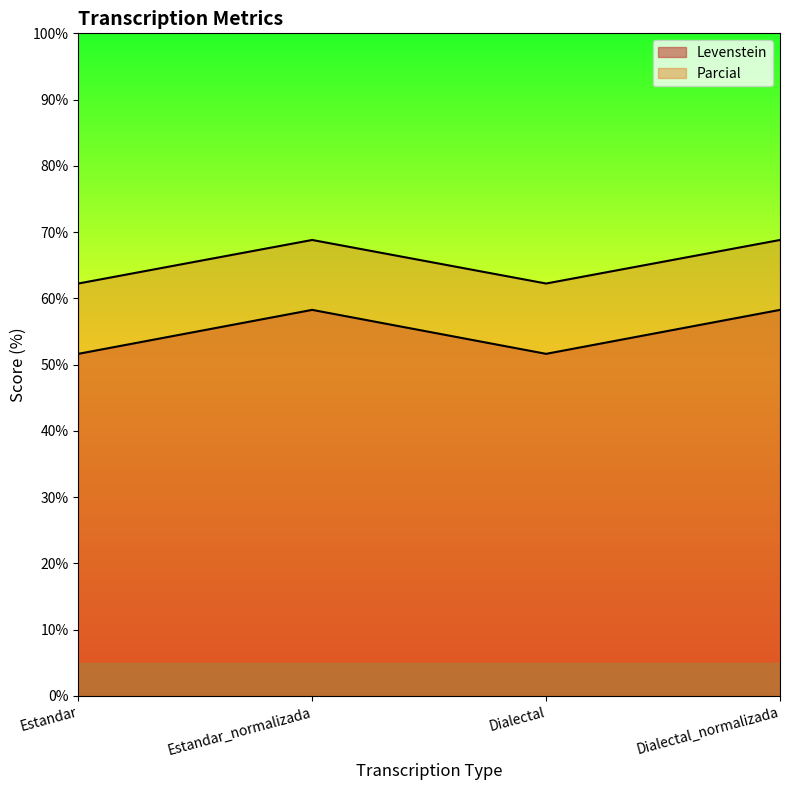

How many data points in Levenstein are above 58?

2